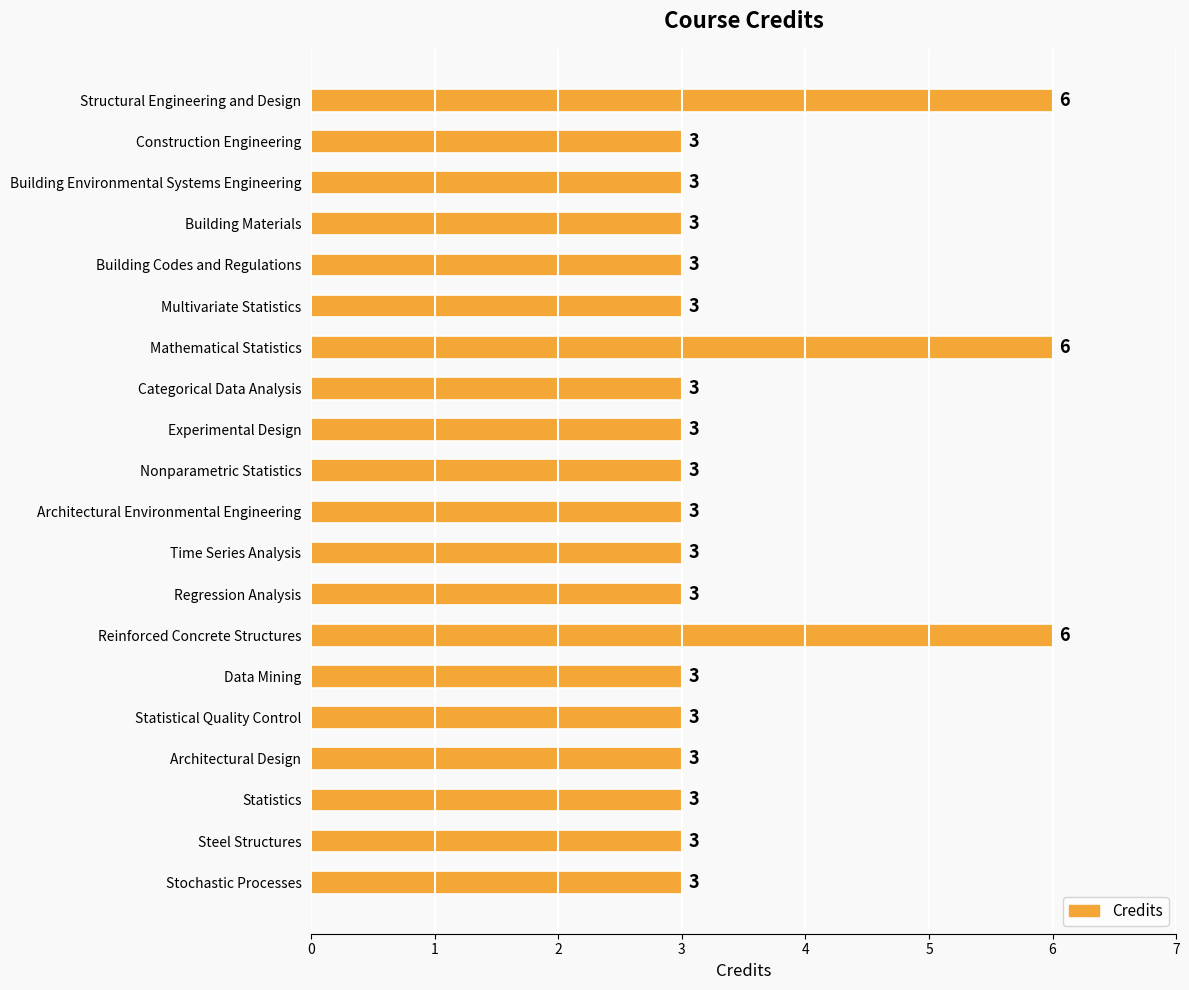

What is the value of the 16th bar from the top?

3